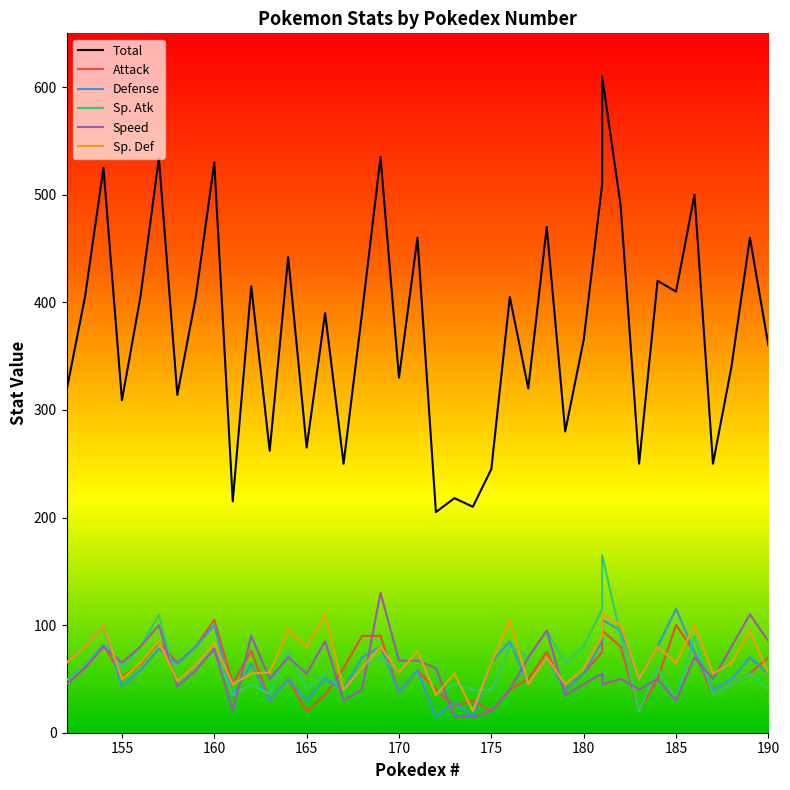

How many data points does each series have?

40